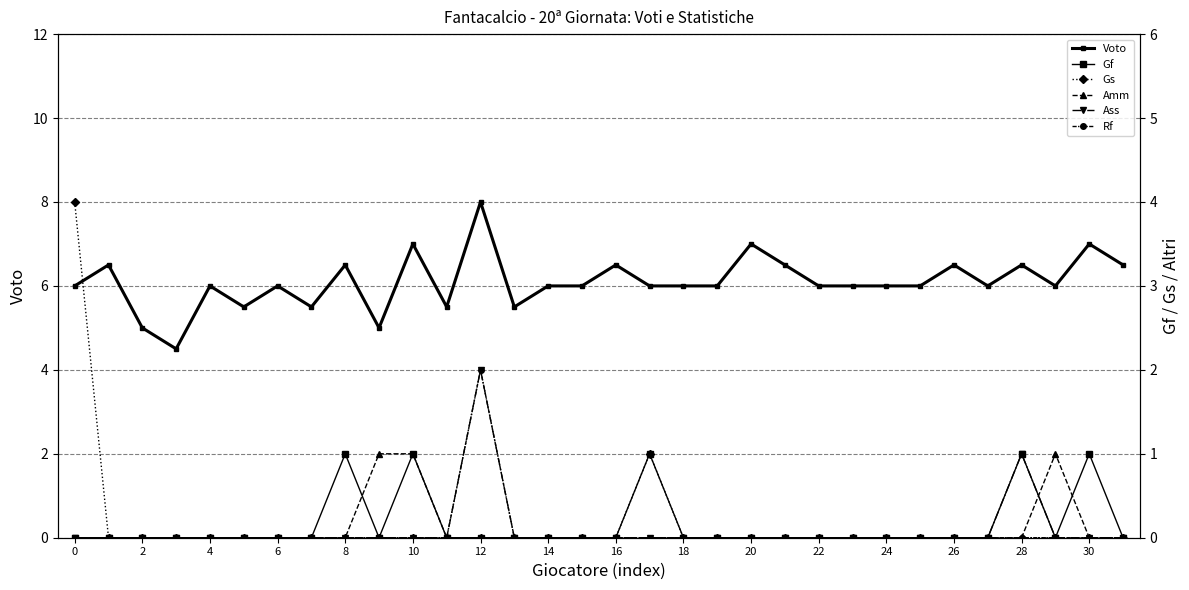

What is the sum of all Gs values?

5.0